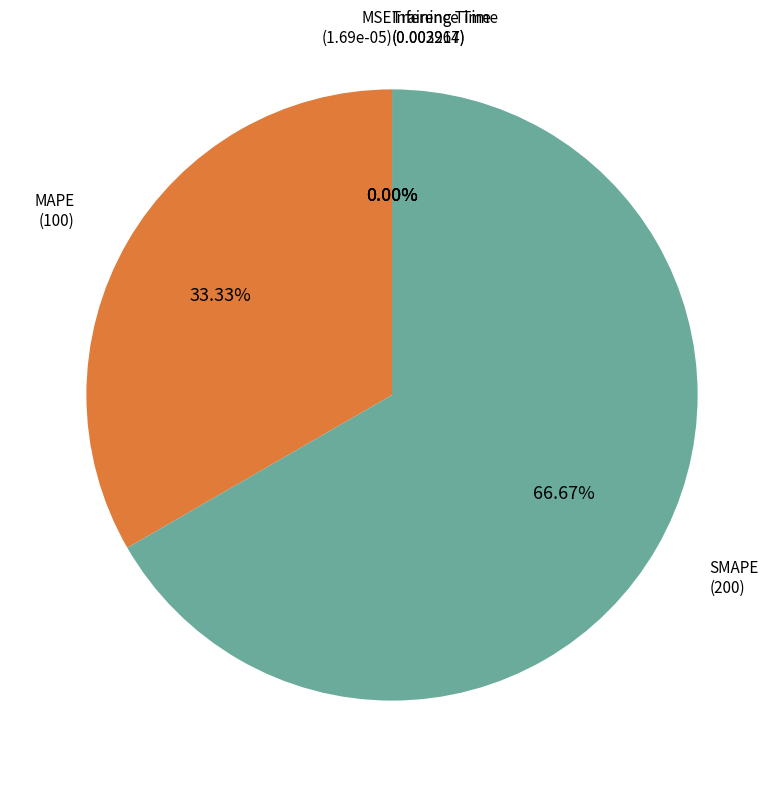

Which category has the biggest portion of the pie?

SMAPE